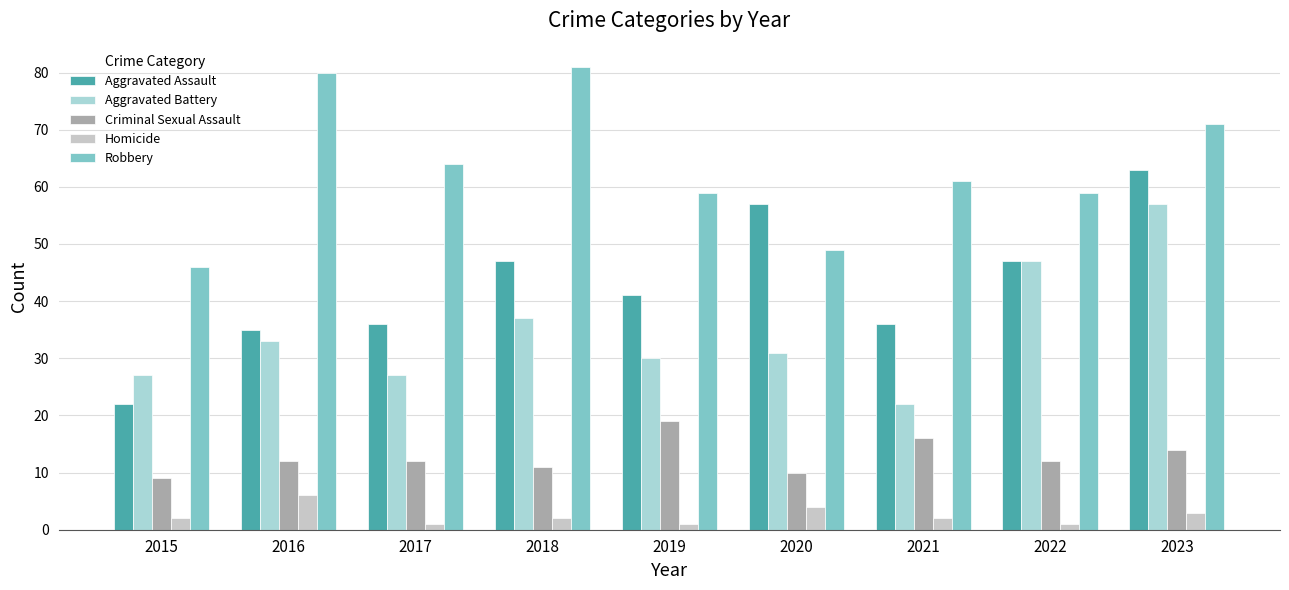

Where does the Aggravated Battery series first go above 31?

2016